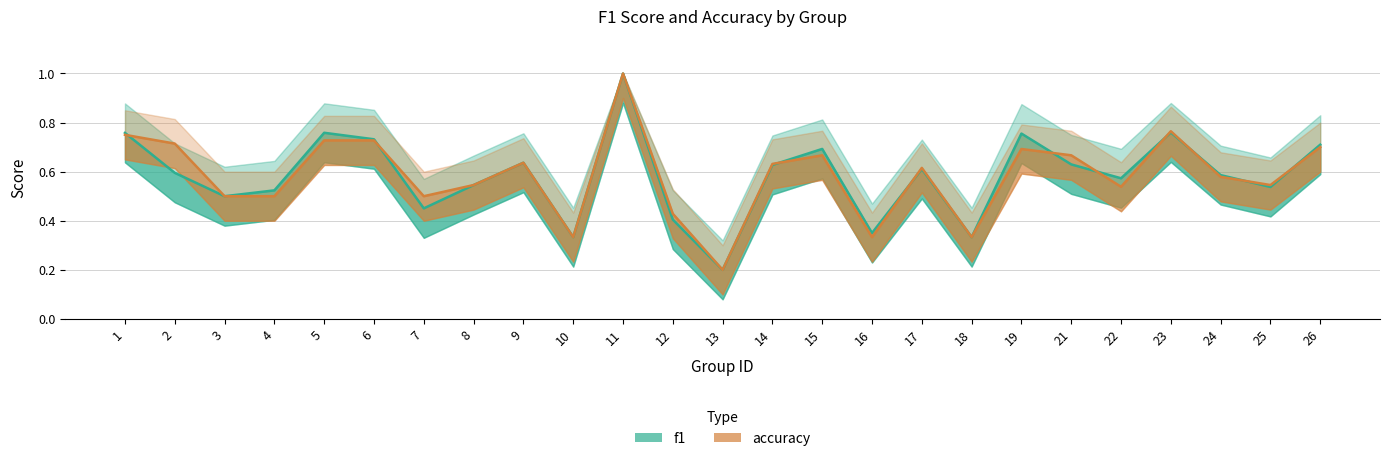

What is the value of the accuracy point at the 21st from the left?

0.5